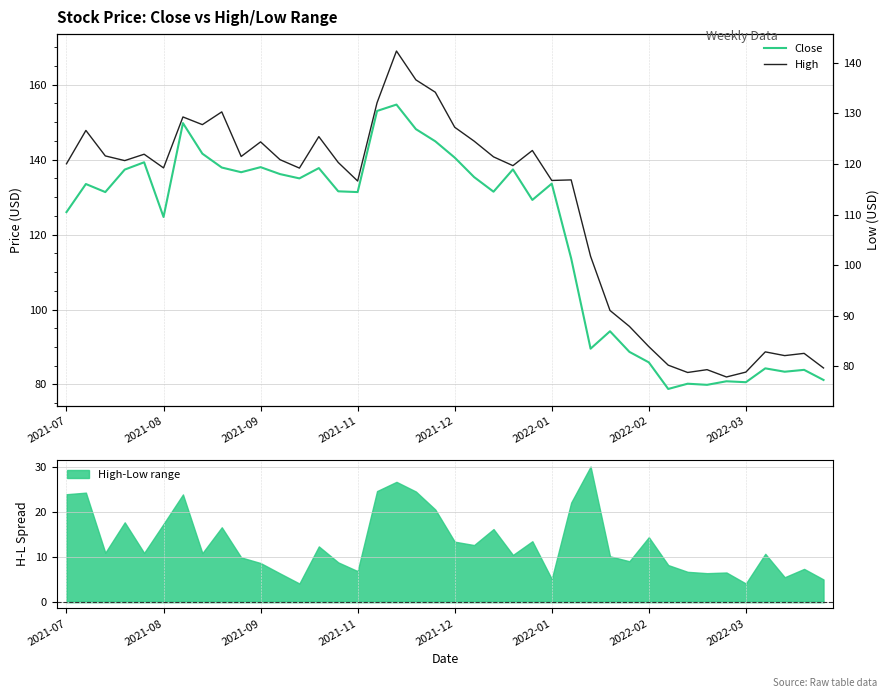

What is the highest value of the High series?

169.0